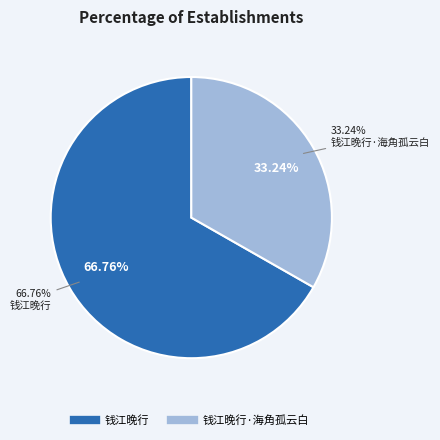

Is it true that 钱江晚行 is 67% of the pie?

True